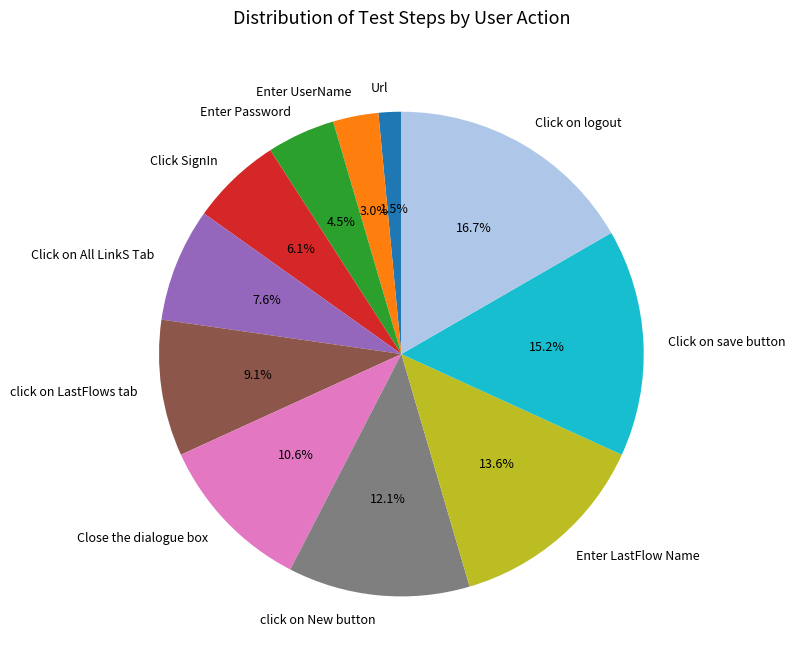

Count the number of slices in the pie.

11